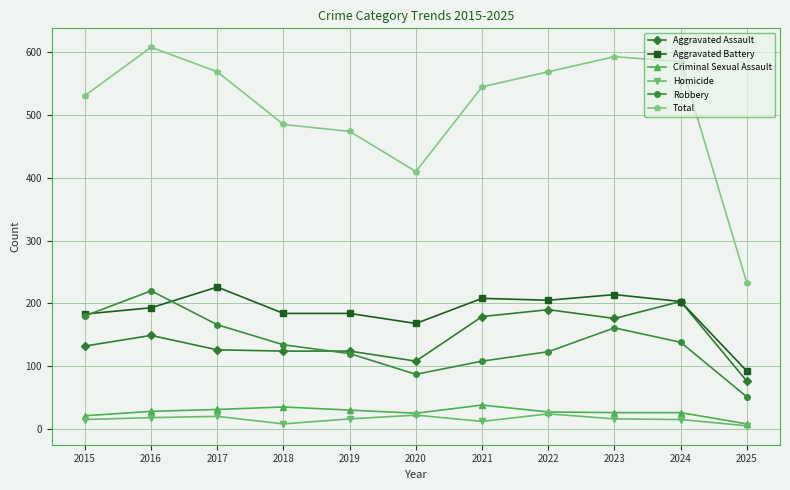

True or false: Criminal Sexual Assault has a value of 31 at 2017.

True